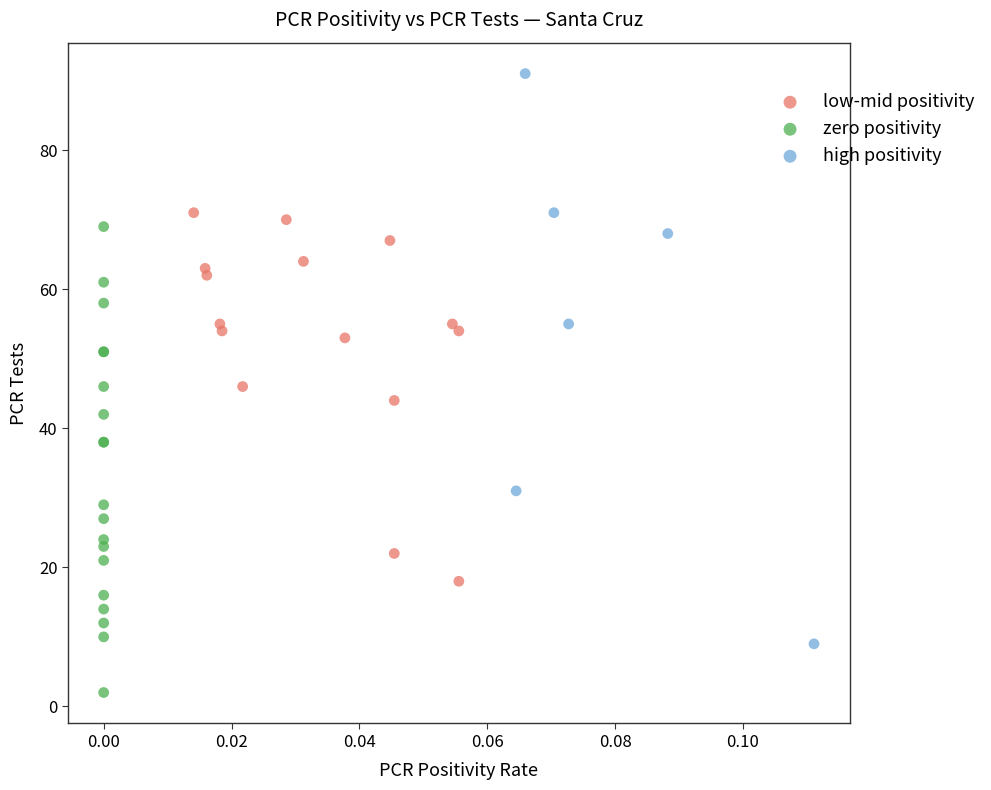

Which series reaches the maximum Y coordinate?

high positivity